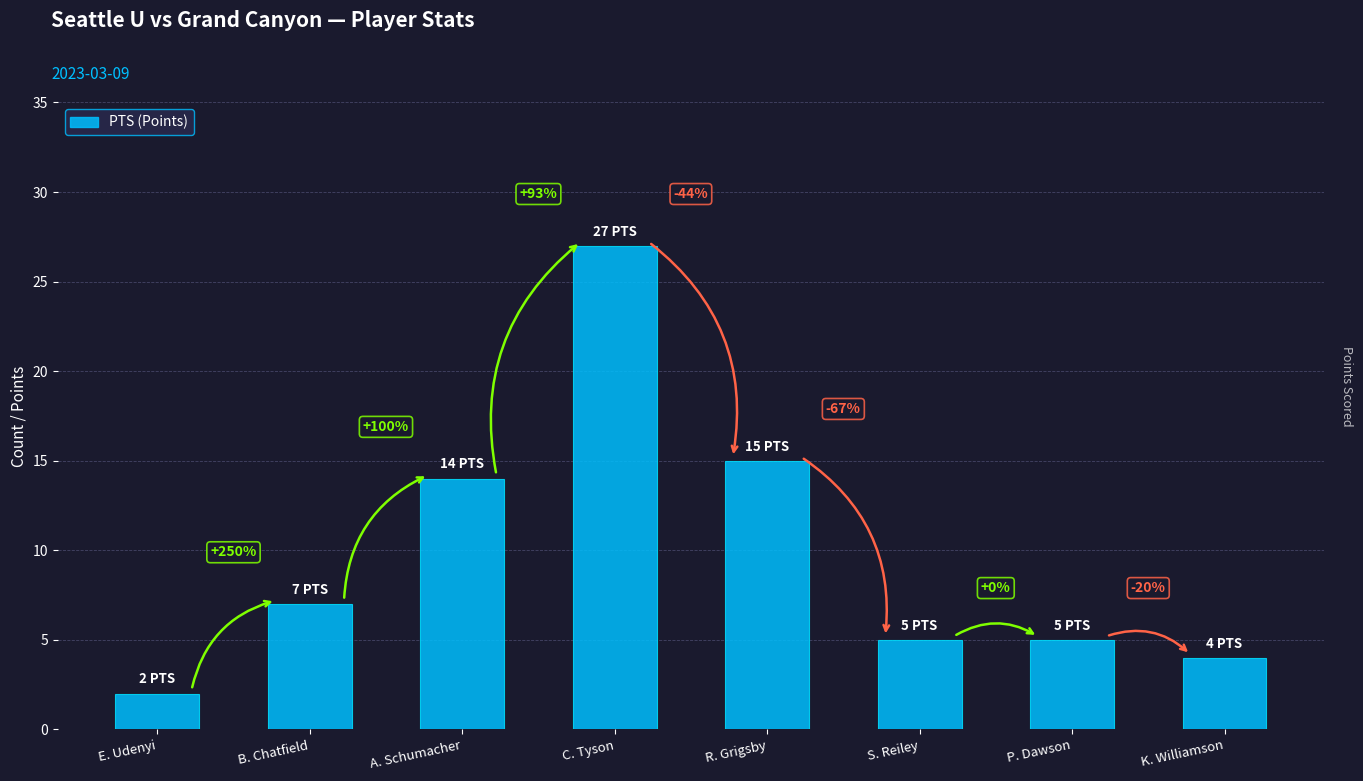

How many bars are there in total?

8